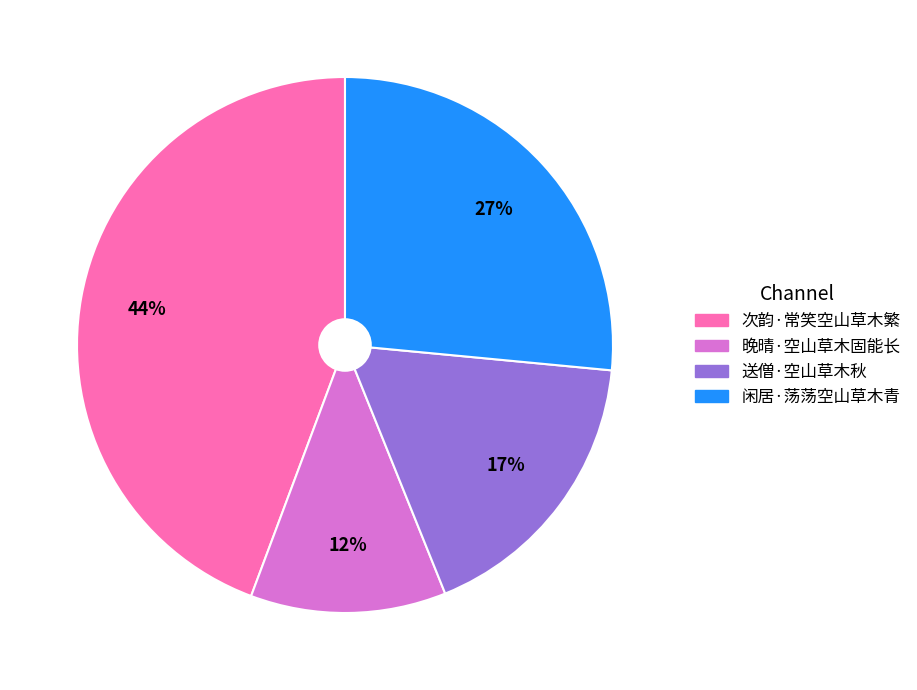

To the nearest percent, what portion does 闲居·荡荡空山草木青 represent?

27%